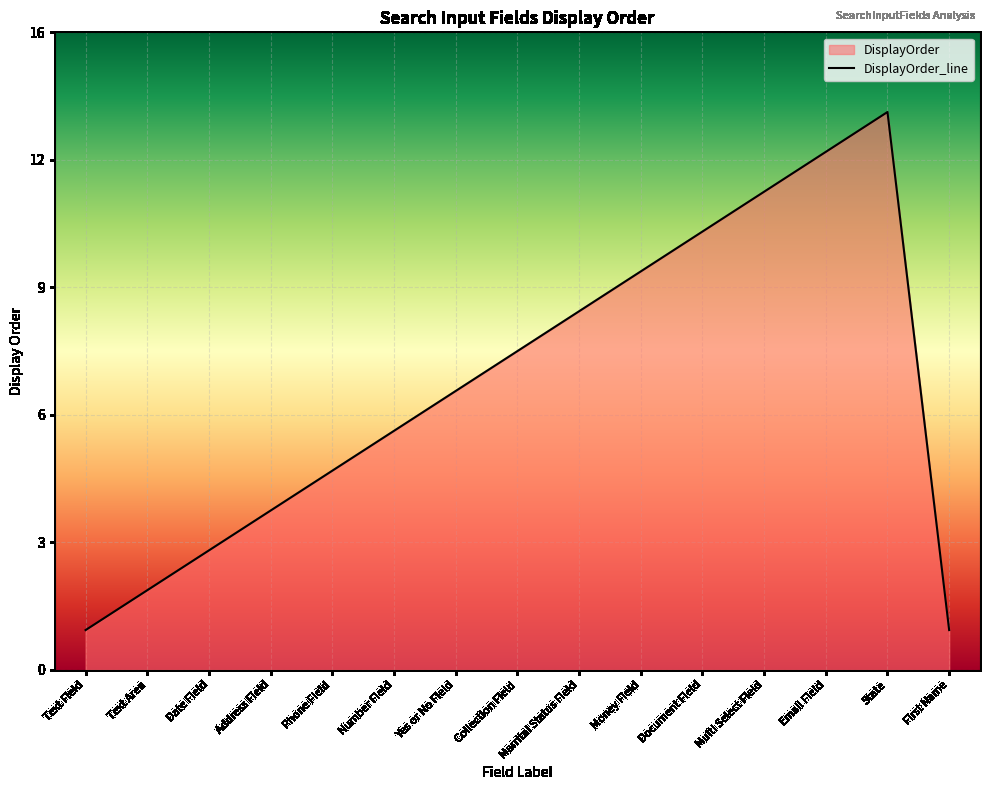

What is the ratio of the value at Text Field to the value at Number Field?

0.2